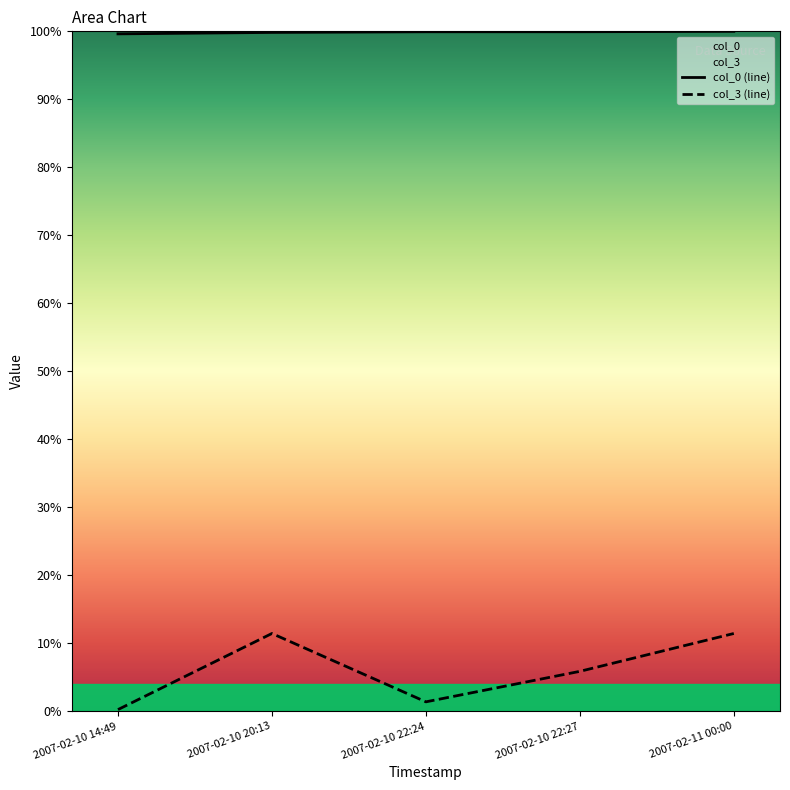

What is the difference between the highest and lowest values at 2007-02-10 22:27?

94.1